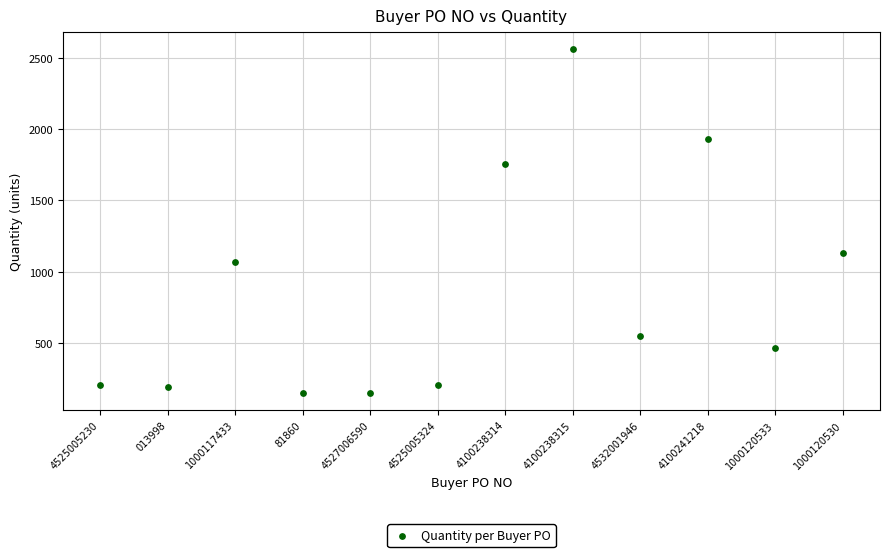

What Y value in the scatter plot is closest to 1356?

1131